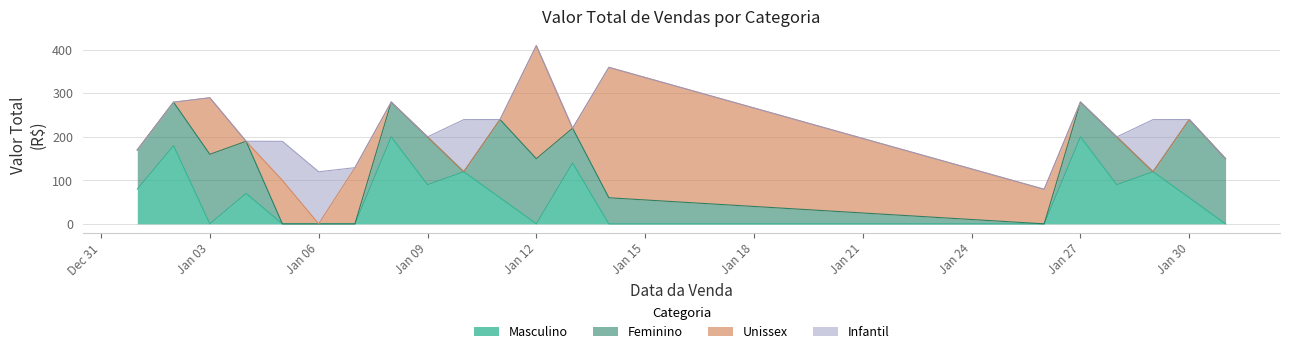

Does the chart have visible grid lines?

Yes